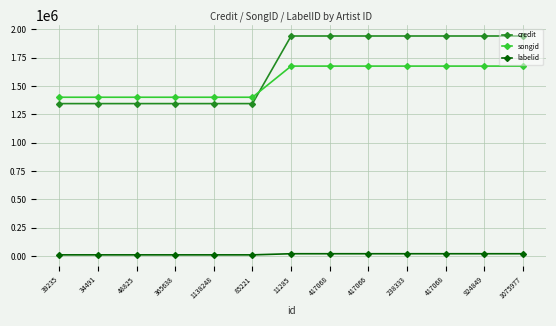

How many data points in credit are less than 1942447?

6